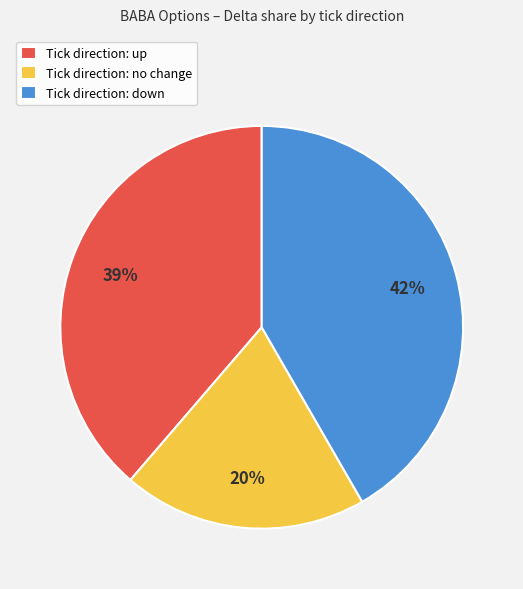

Which category has the smallest portion of the pie?

Tick direction: no change